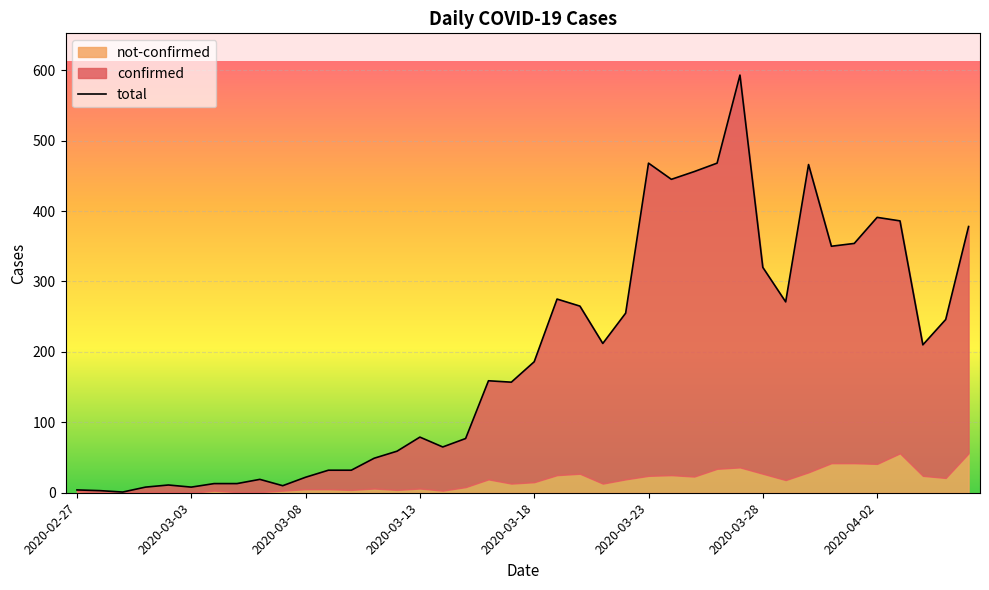

Count the number of categories in the chart.

40